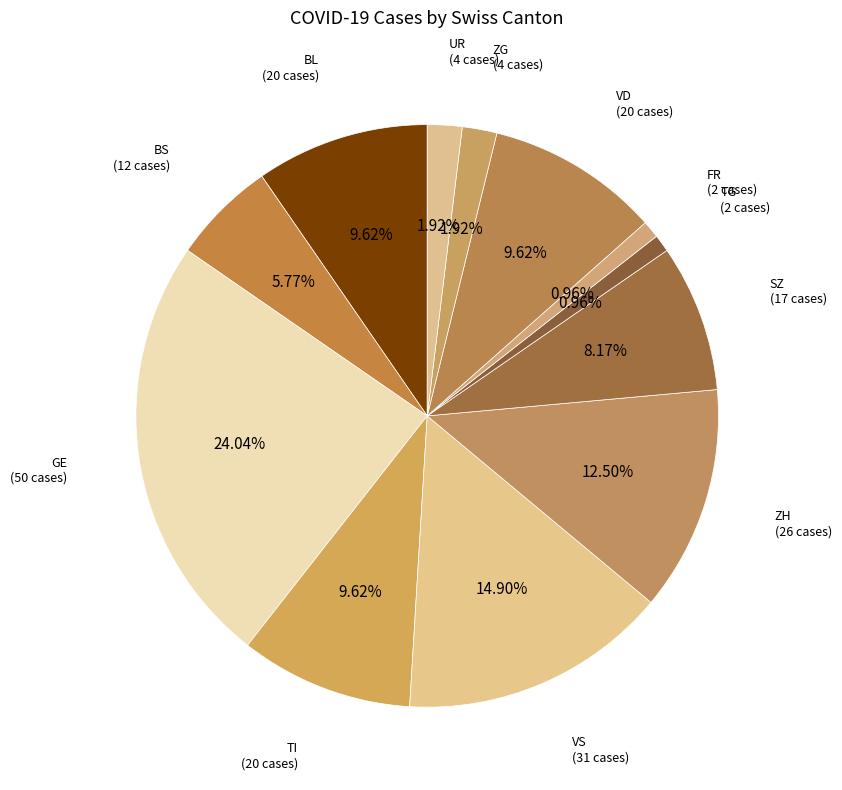

To the nearest percent, what is the average slice percentage?

8%